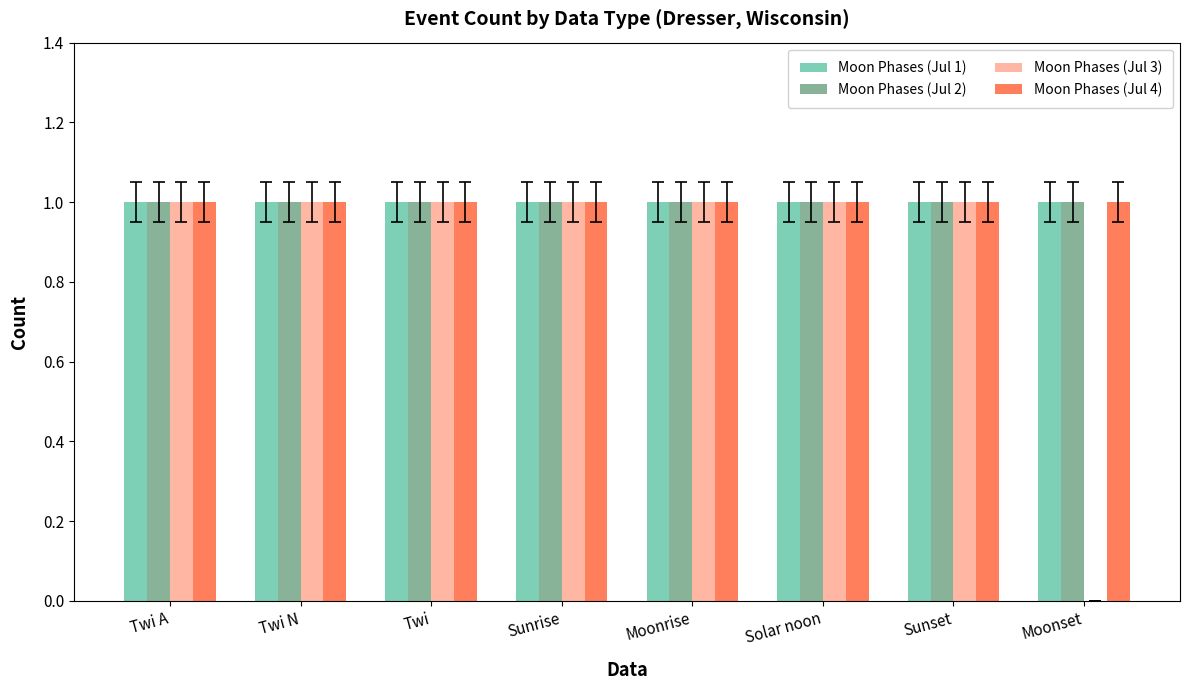

Reading right to left, what are all the values shown in this chart?

Moon Phases (Jul 1): Moonset=1	Sunset=1	Solar noon=1	Moonrise=1	Sunrise=1	Twi=1	Twi N=1	Twi A=1
Moon Phases (Jul 2): Moonset=1	Sunset=1	Solar noon=1	Moonrise=1	Sunrise=1	Twi=1	Twi N=1	Twi A=1
Moon Phases (Jul 3): Moonset=0	Sunset=1	Solar noon=1	Moonrise=1	Sunrise=1	Twi=1	Twi N=1	Twi A=1
Moon Phases (Jul 4): Moonset=1	Sunset=1	Solar noon=1	Moonrise=1	Sunrise=1	Twi=1	Twi N=1	Twi A=1